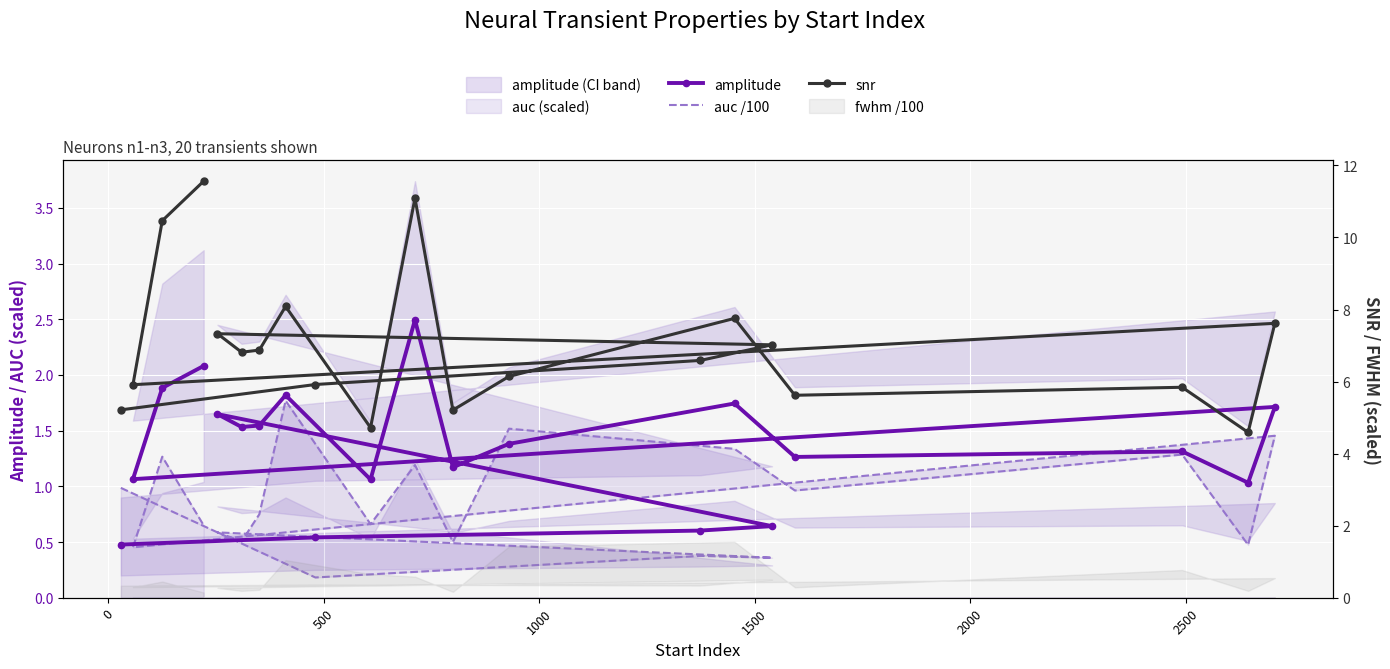

Reading left to right, extract all data points from this chart.

amplitude: 0.5	0.5	0.6	0.6	1.6	1.5	1.5	1.8	1.1	2.5	1.2	1.4	1.7	1.3	1.3	1.0	1.7	1.1	1.9	2.1
auc /100: 1.0	0.2	0.4	0.4	0.6	0.5	0.7	1.8	0.7	1.2	0.5	1.5	1.3	1.0	1.3	0.5	1.5	0.5	1.3	0.6
snr: 5.2	5.9	6.6	7.0	7.3	6.8	6.9	8.1	4.7	11.1	5.2	6.1	7.8	5.6	5.8	4.6	7.6	5.9	10.5	11.6